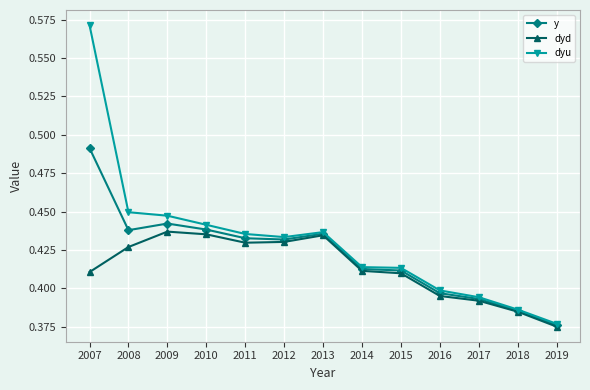

What is the sum of the dyu values at 2013 and 2012?

0.9